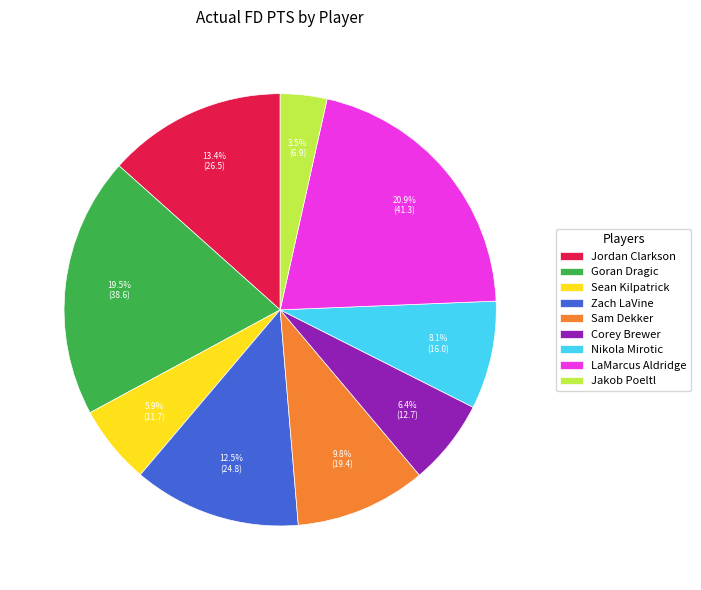

What percentage is the Corey Brewer slice, to the nearest percent?

6%